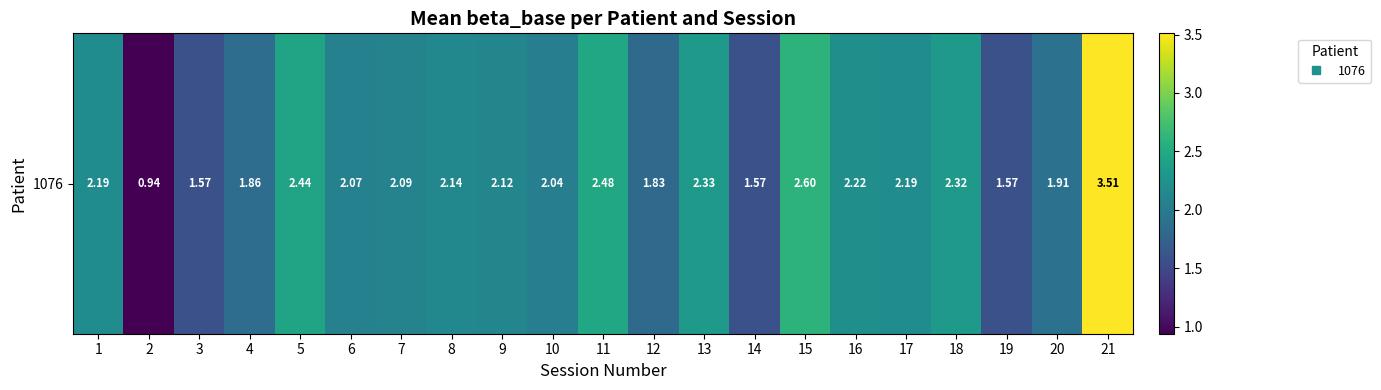

Is it true that the value at 16 is 2.2?

True